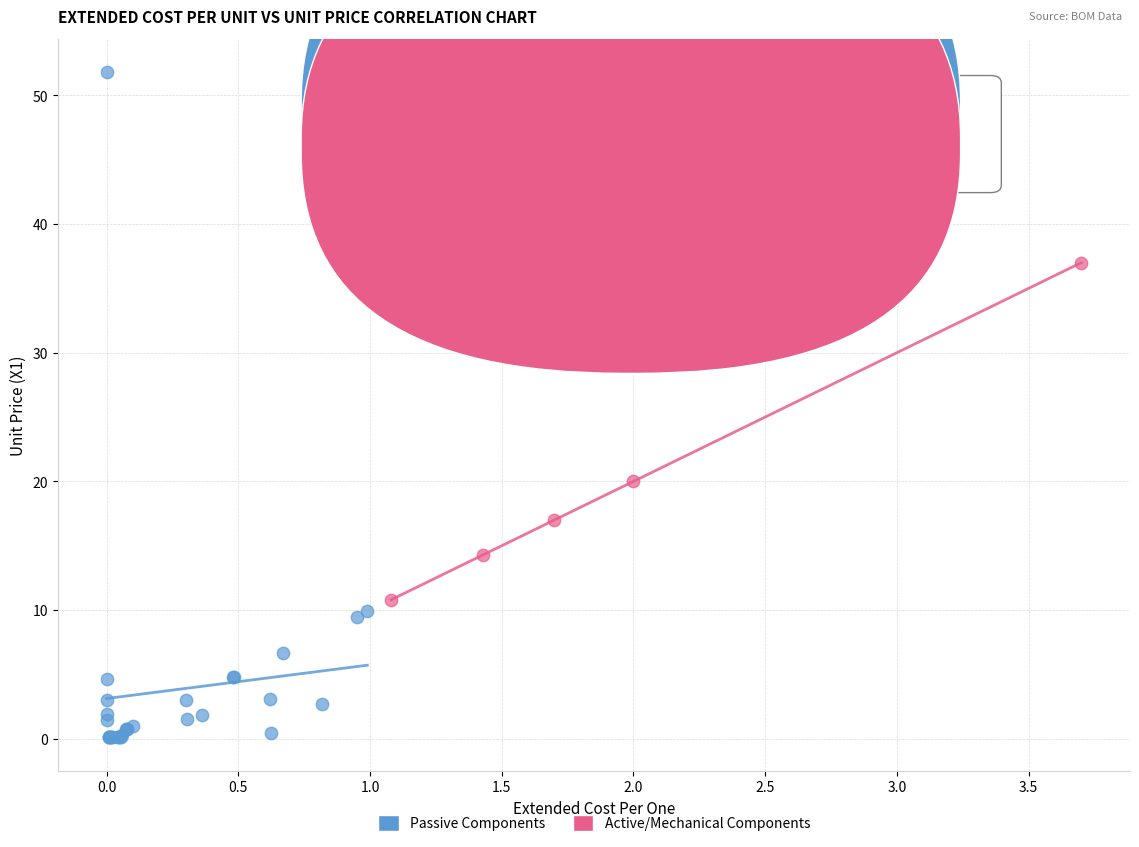

Which series contains the highest Y value?

Passive Components